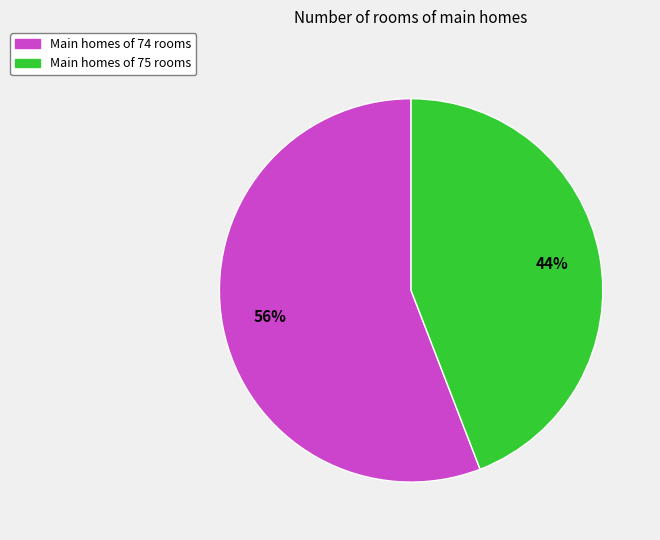

To the nearest percent, what is the difference between the largest and smallest slice percentages?

12%